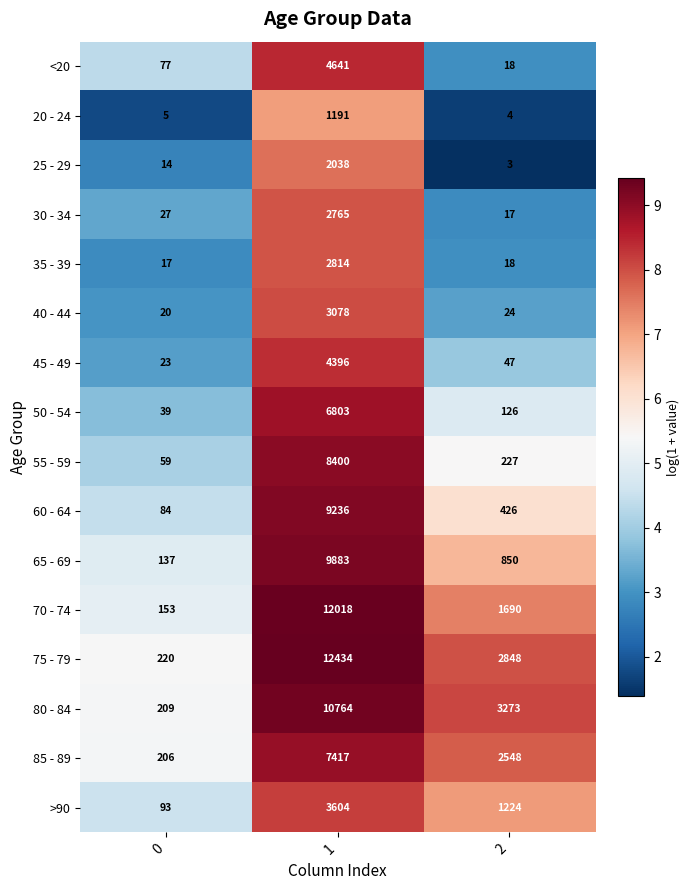

What is the sum of all <20 values?

4736